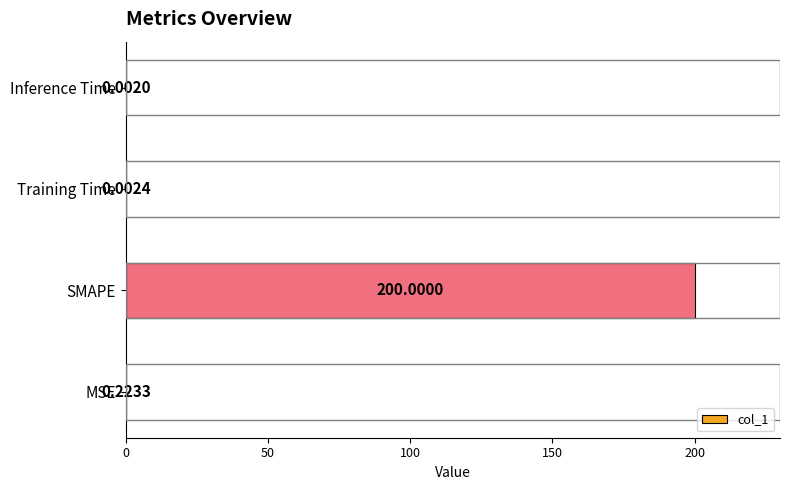

At which category does the chart reach its peak across all series?

SMAPE